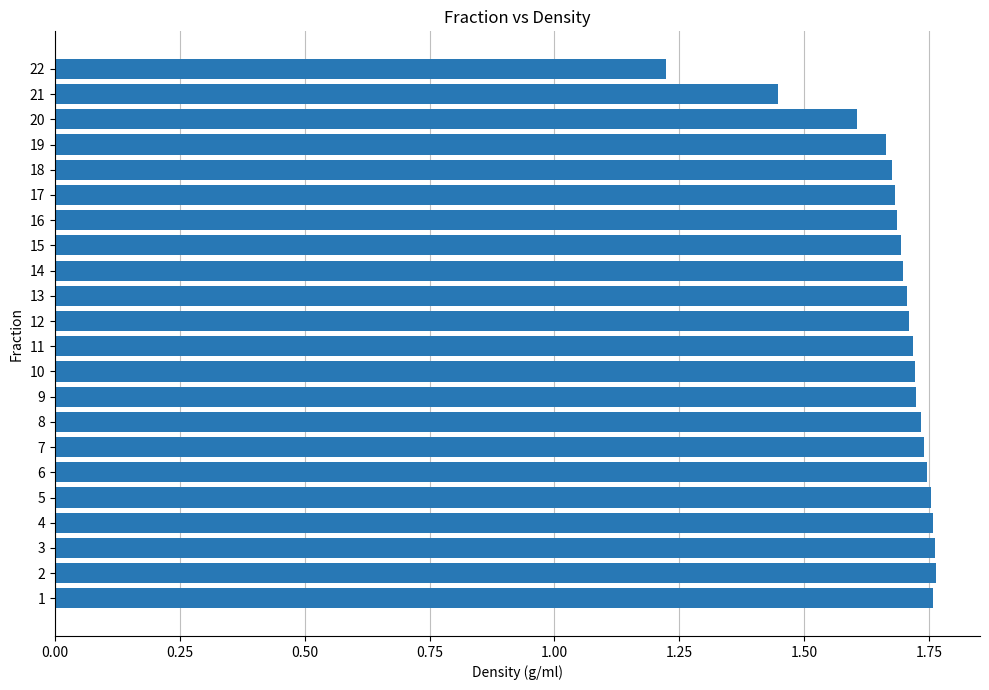

Count the values in the range 1 to 2.

22